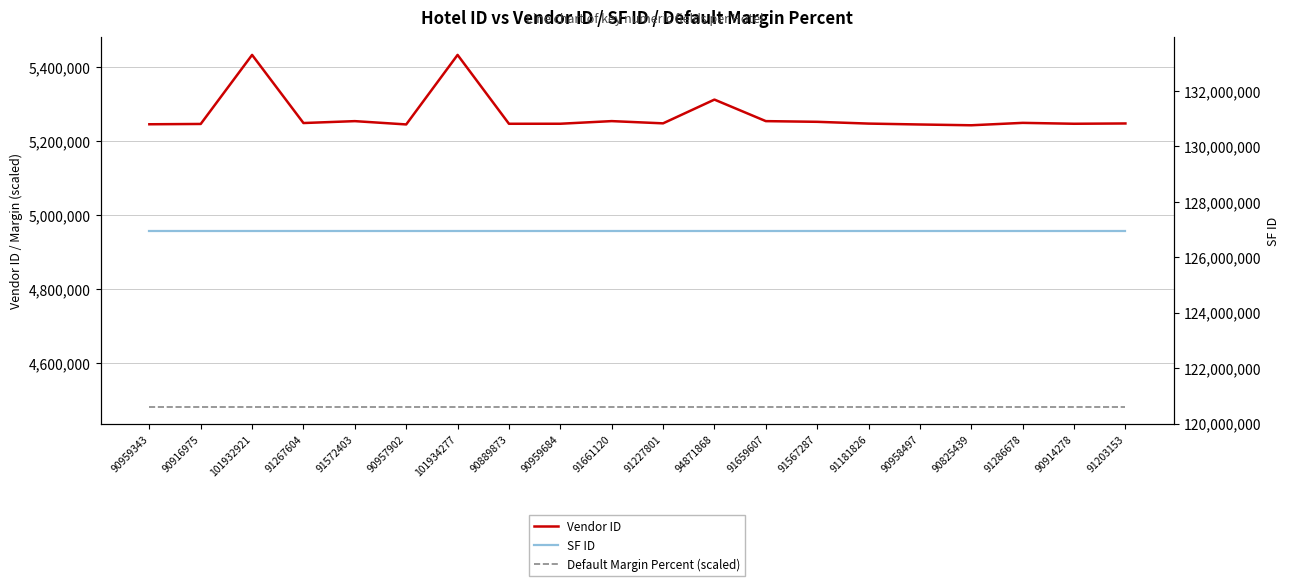

True or false: Default Margin Percent (scaled) and SF ID intersect in this chart.

False